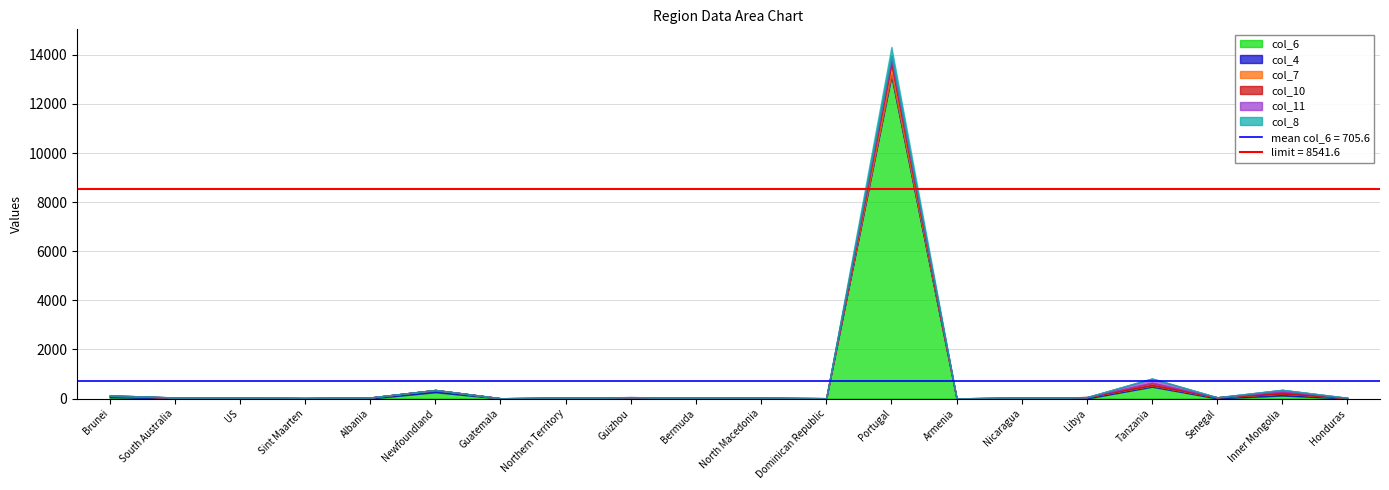

Between North Macedonia and Guatemala, which is larger?

North Macedonia